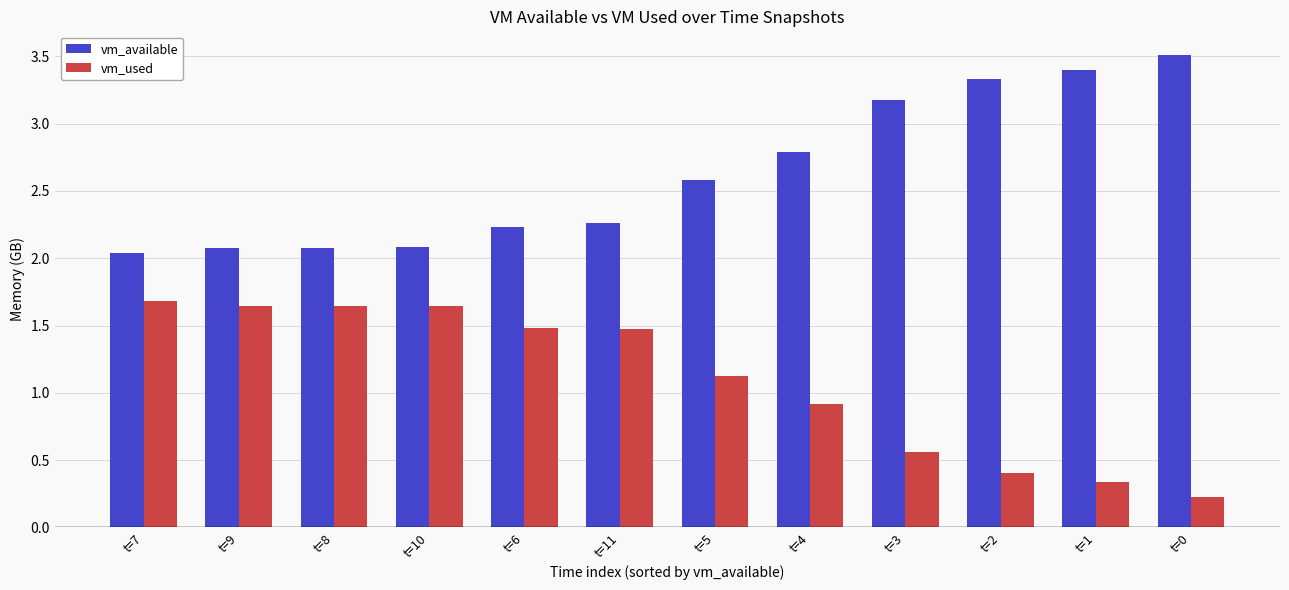

What is the difference between the vm_used values at t=0 and t=5?

0.9